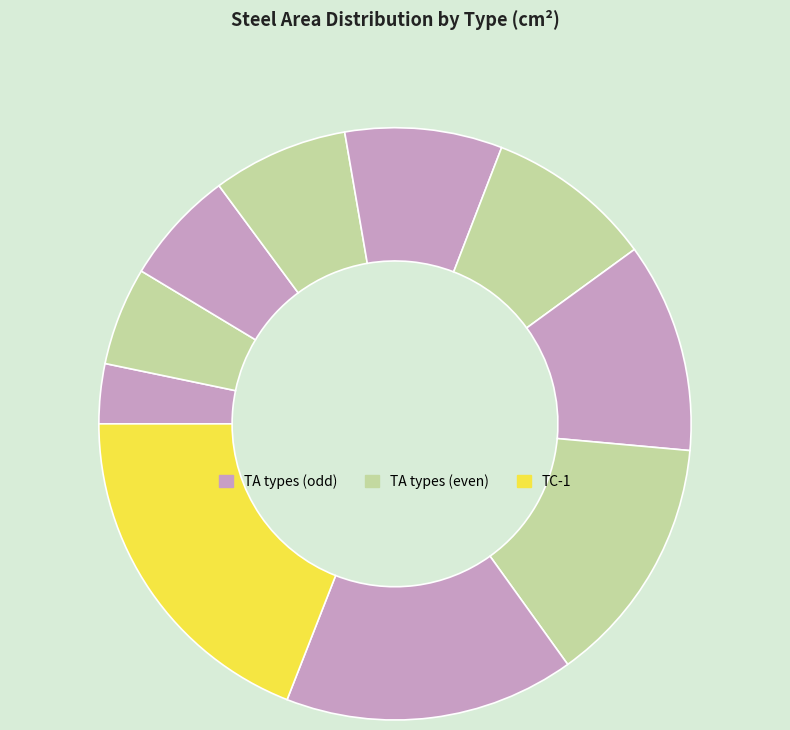

To the nearest percent, what is the difference between the largest and smallest slice percentages?

16%